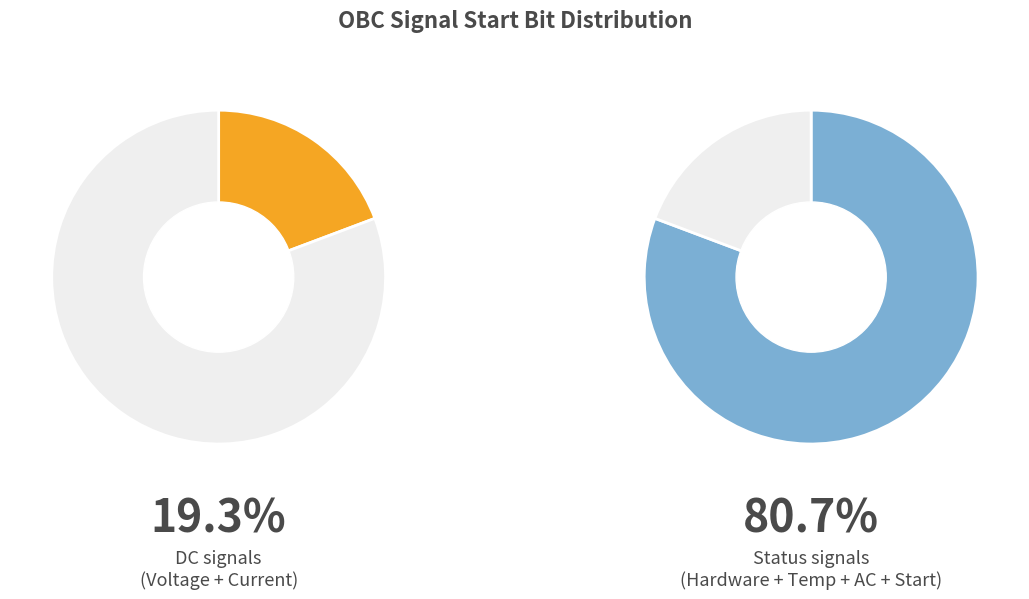

Does OBC_HardwareStatus account for over 50% of the chart?

No